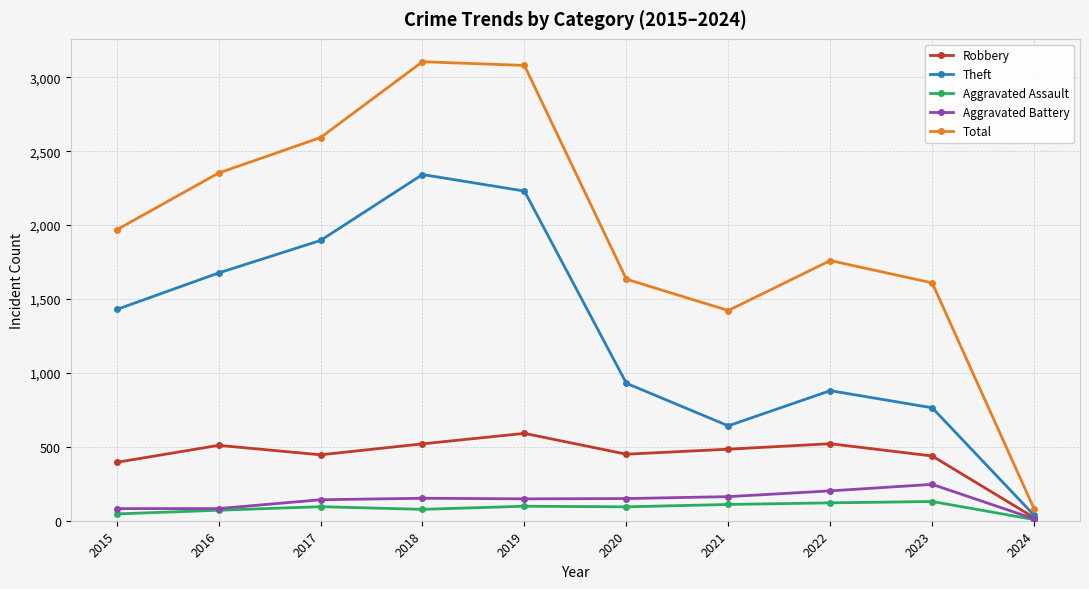

True or false: Robbery has a value of 287 at 2023.

False